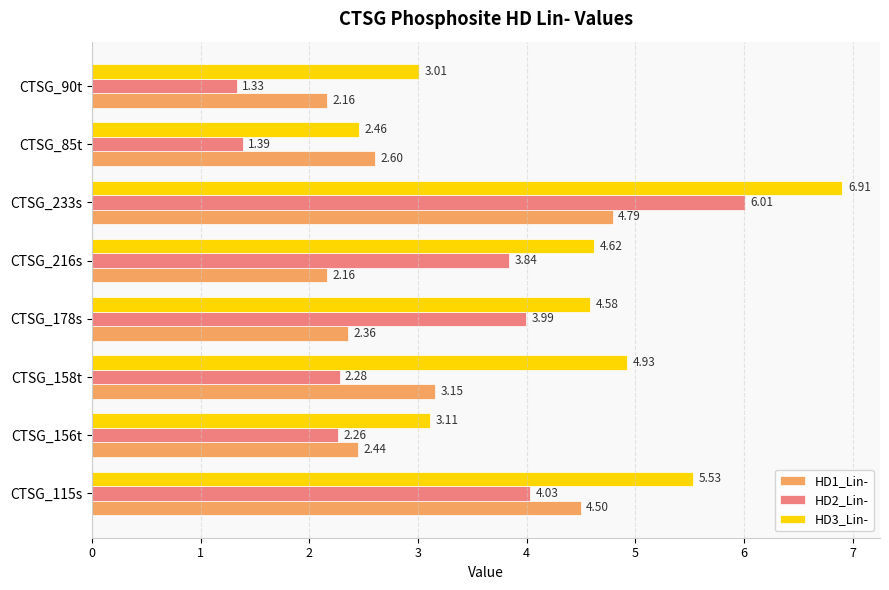

Is the value of HD3_Lin- at CTSG_178s greater than the value of HD2_Lin- at CTSG_90t?

Yes